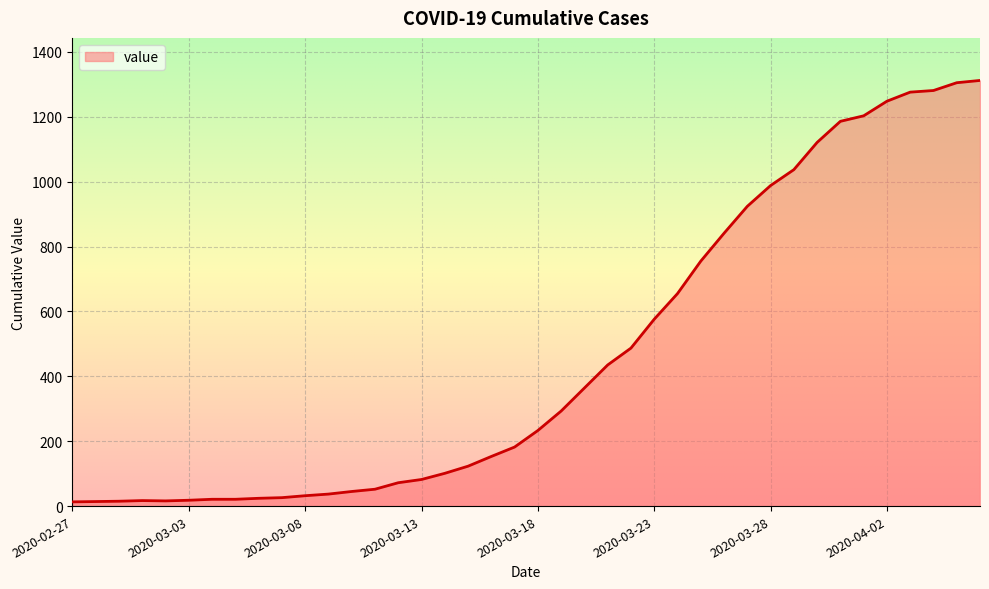

Reading left to right, extract all data points from this chart.

2020-02-27=13	2020-02-28=14	2020-02-29=15	2020-03-01=17	2020-03-02=16	2020-03-03=18	2020-03-04=21	2020-03-05=21	2020-03-06=24	2020-03-07=26	2020-03-08=32	2020-03-09=37	2020-03-10=45	2020-03-11=52	2020-03-12=72	2020-03-13=82	2020-03-14=101	2020-03-15=123	2020-03-16=153	2020-03-17=182	2020-03-18=233	2020-03-19=293	2020-03-20=364	2020-03-21=435	2020-03-22=487	2020-03-23=576	2020-03-24=655	2020-03-25=755	2020-03-26=841	2020-03-27=924	2020-03-28=988	2020-03-29=1037	2020-03-30=1121	2020-03-31=1186	2020-04-01=1203	2020-04-02=1248	2020-04-03=1276	2020-04-04=1281	2020-04-05=1305	2020-04-06=1312